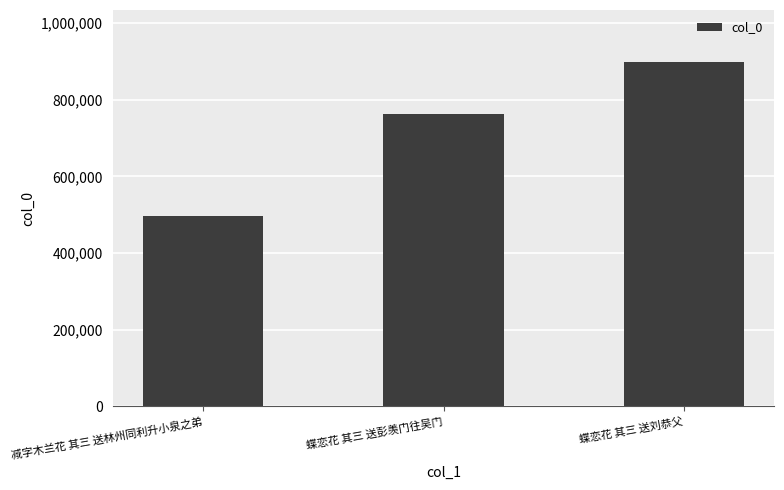

Reading left to right, transcribe all the data shown in this chart.

496099	763792	898948